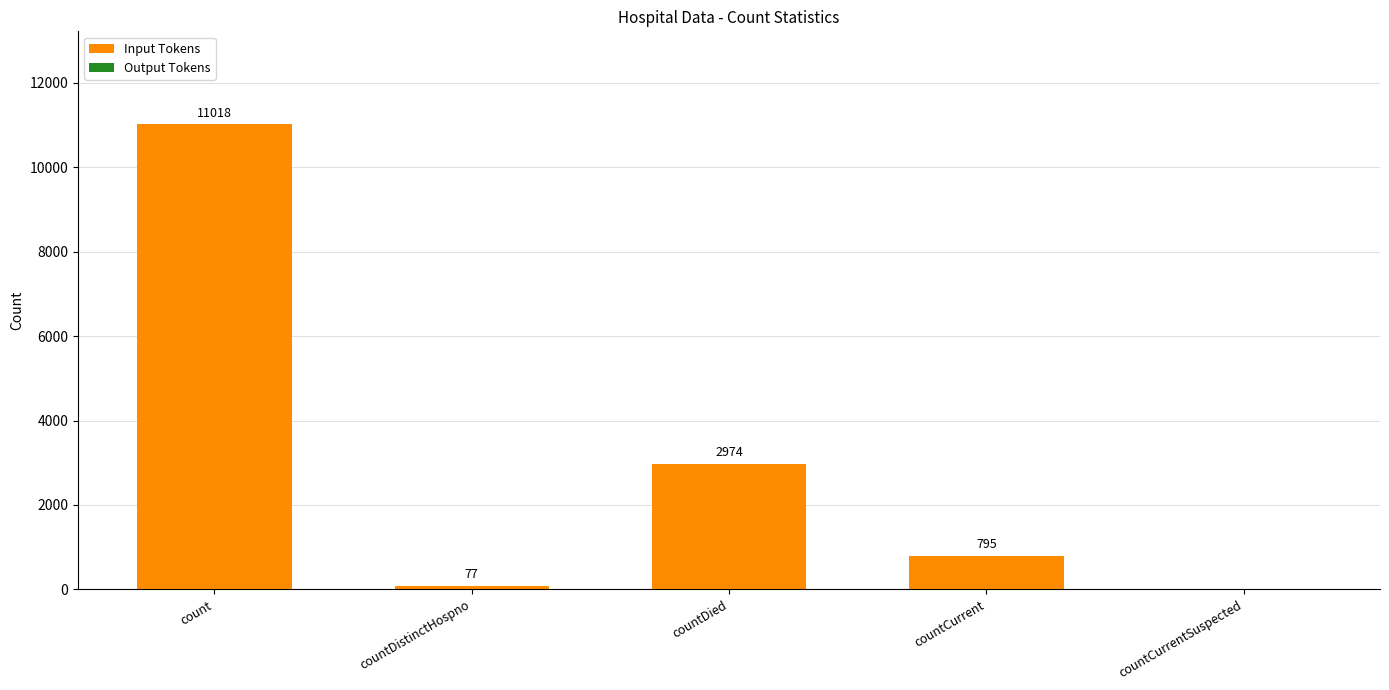

At which label does the data first exceed 795?

count